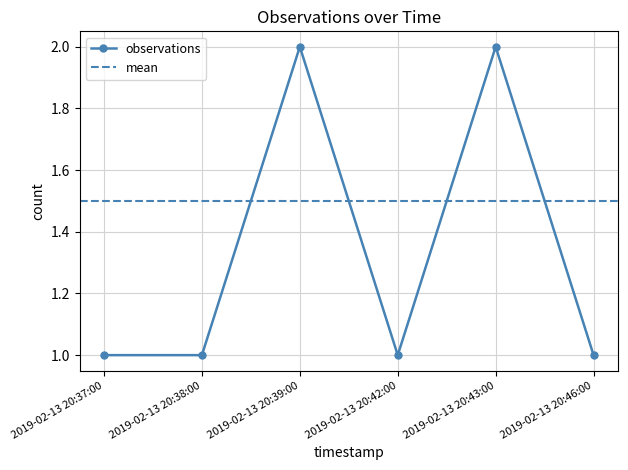

Reading left to right, transcribe all the data shown in this chart.

2019-02-13 20:37:00=1	2019-02-13 20:38:00=1	2019-02-13 20:39:00=2	2019-02-13 20:42:00=1	2019-02-13 20:43:00=2	2019-02-13 20:46:00=1